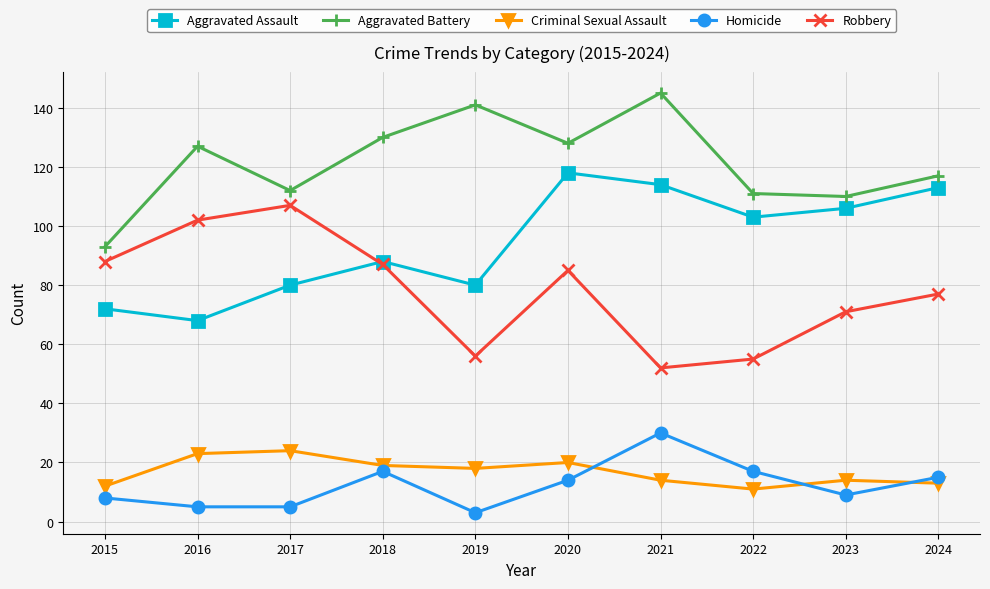

Between 2016 and 2018, which series saw the biggest shift?

Aggravated Assault